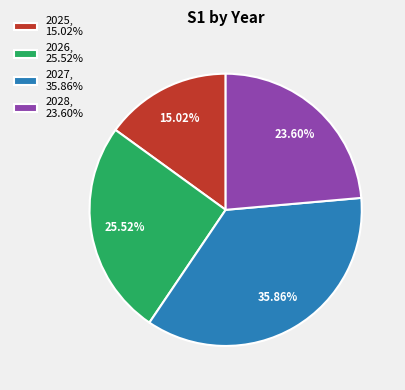

What is the ratio of the value at 2025, 15.02% to the value at 2027, 35.86%?

0.4